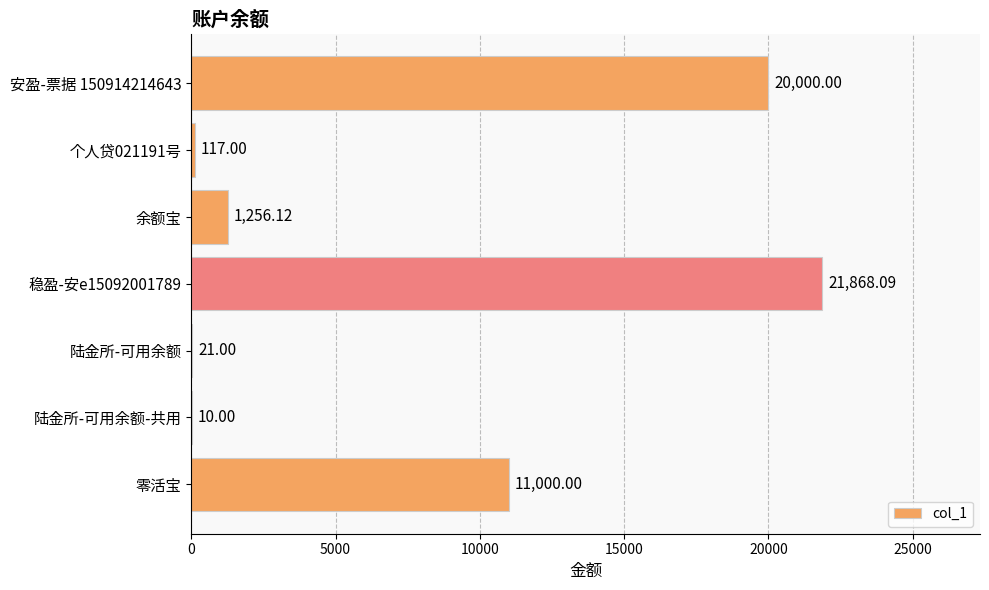

How many series are shown in this chart?

1